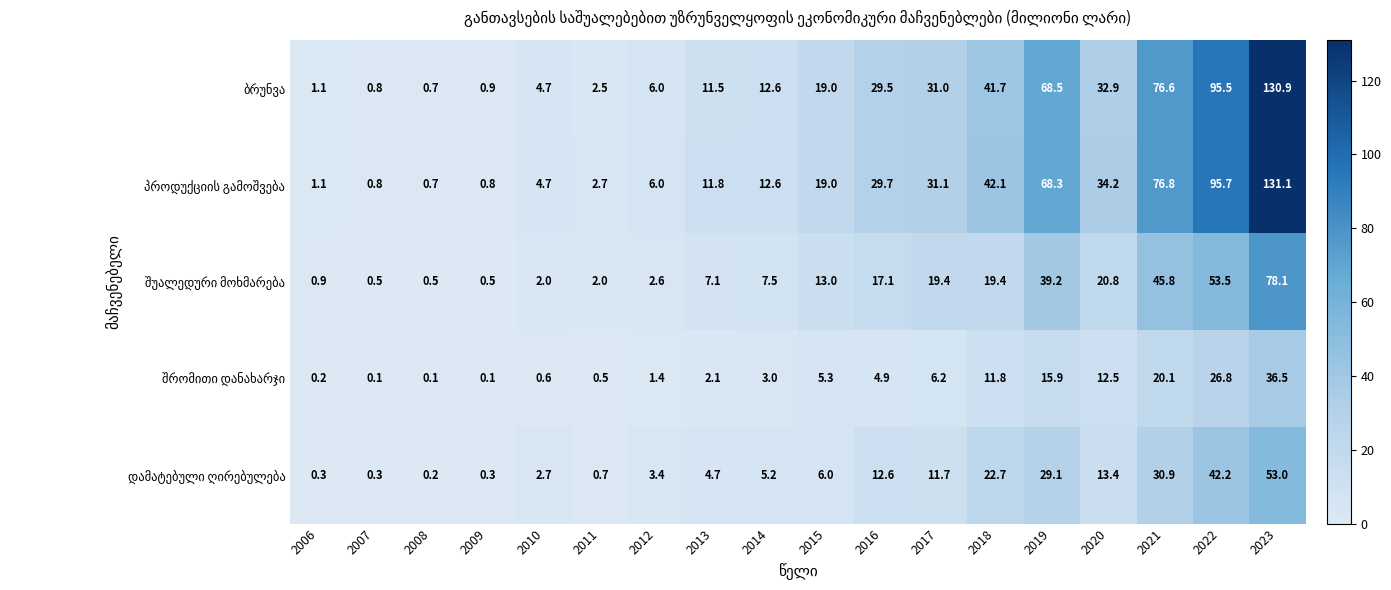

At which category is the sum across all series the highest?

2023